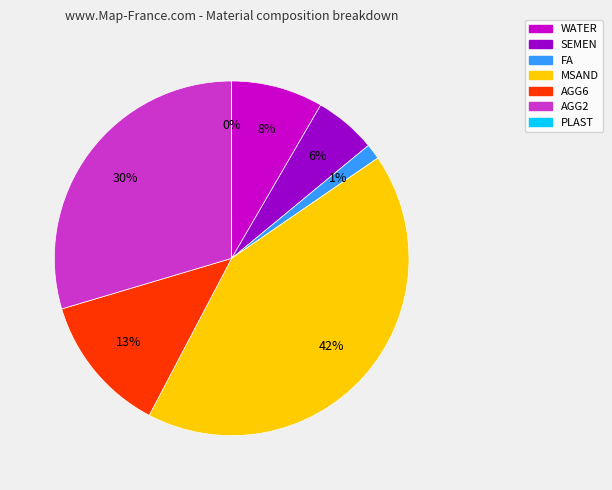

Is WATER the majority of the pie?

No